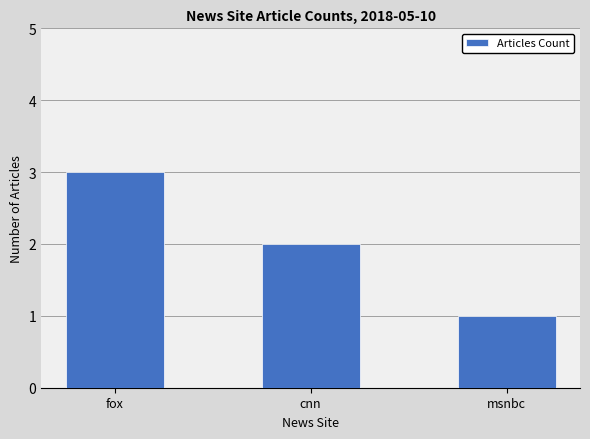

Which label corresponds to the smallest value in the chart?

msnbc